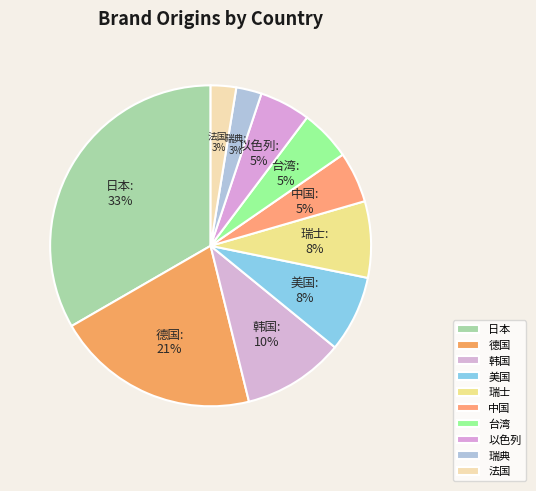

To the nearest percent, what is the difference between the 以色列 and 美国 slice percentages?

3%